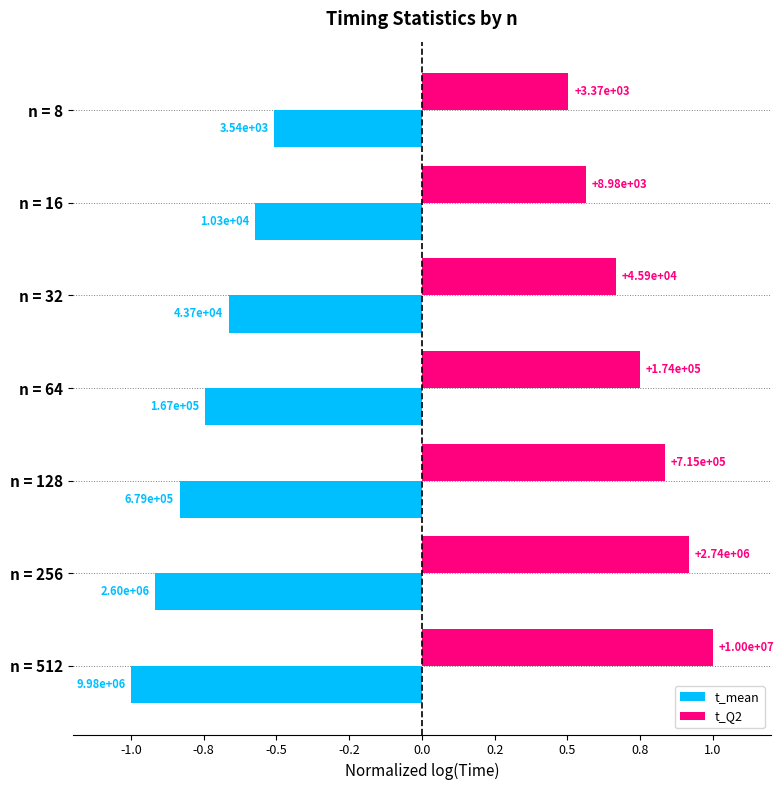

What are all the series names shown in the legend?

t_mean, t_Q2